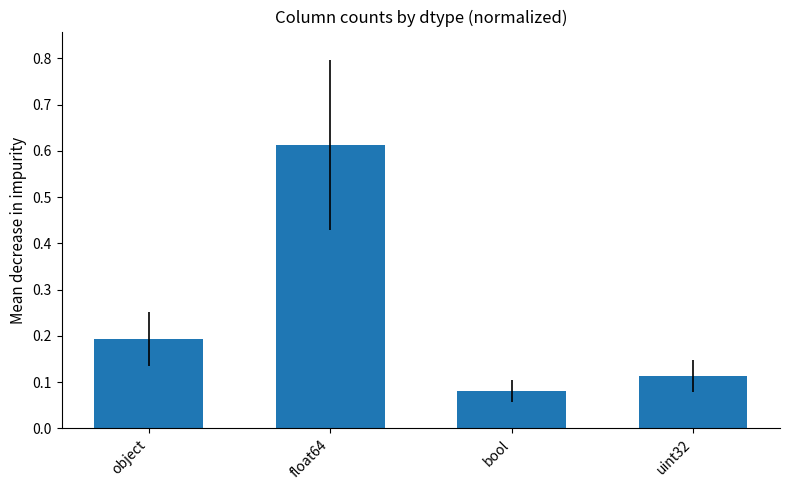

List the labels in order of value, largest first.

float64, object, uint32, bool